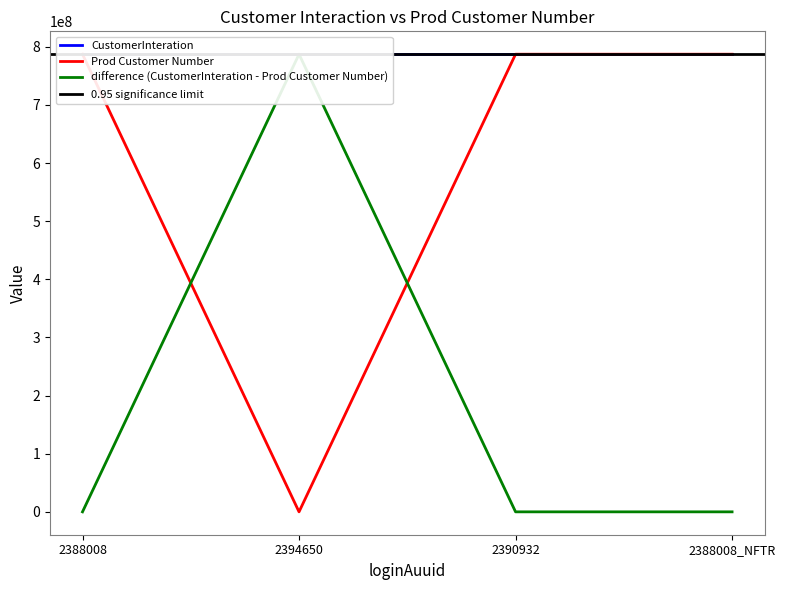

Between 2394650 and 2390932, which series saw the biggest shift?

Prod Customer Number